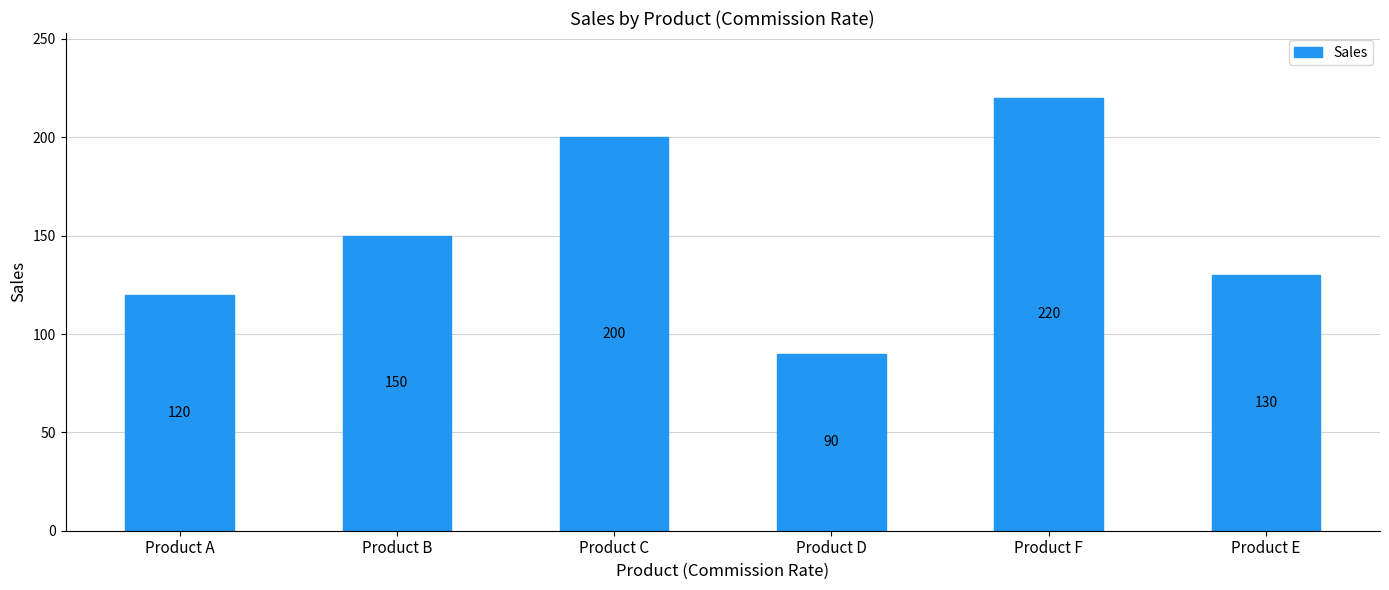

How many data points does each series have?

6